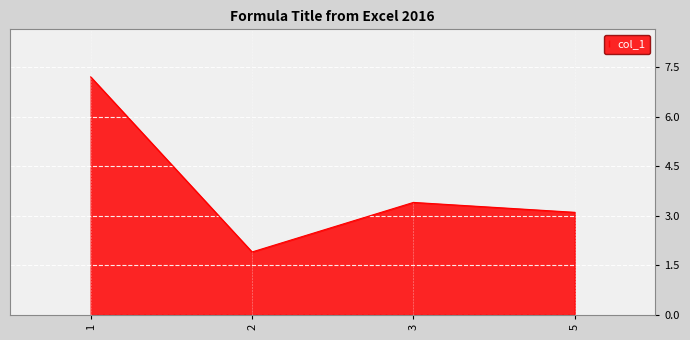

Read the value at 2.

1.9